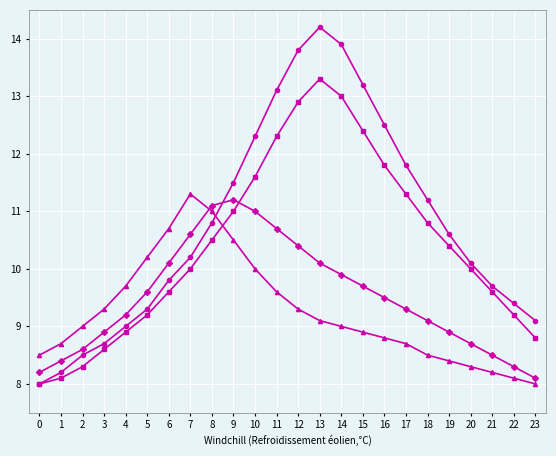

What is the spread (max minus min) of values at 10?

2.3